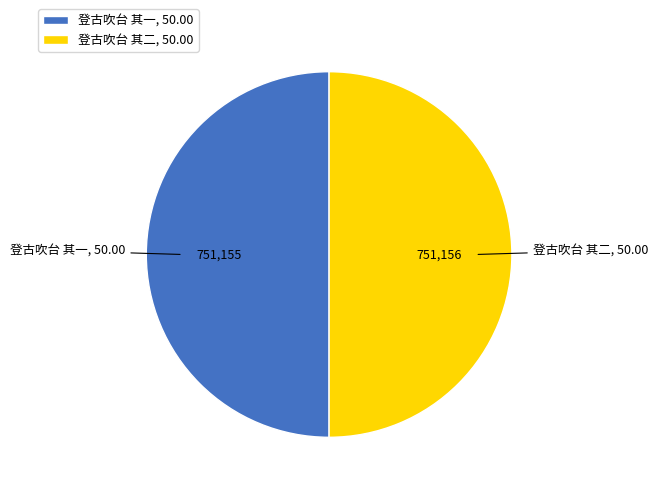

True or false: 登古吹台 其二, 50.00 accounts for 59% of the total.

False